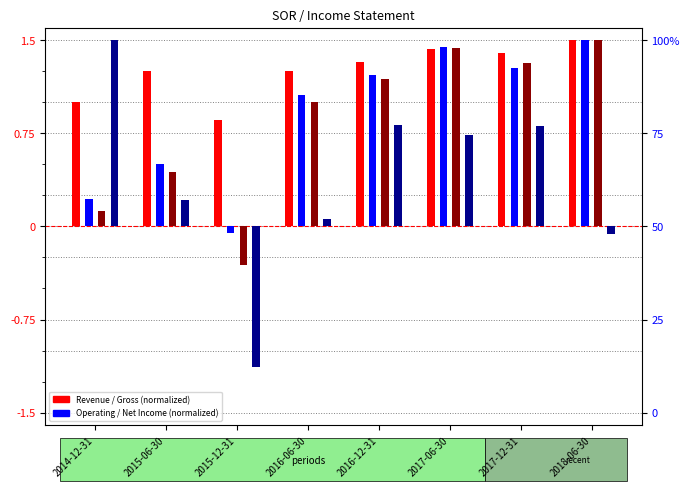

At 2014-12-31, list the series in order from largest to smallest.

Net Income, Total Revenue, Gross Profit, Operating Income or Loss